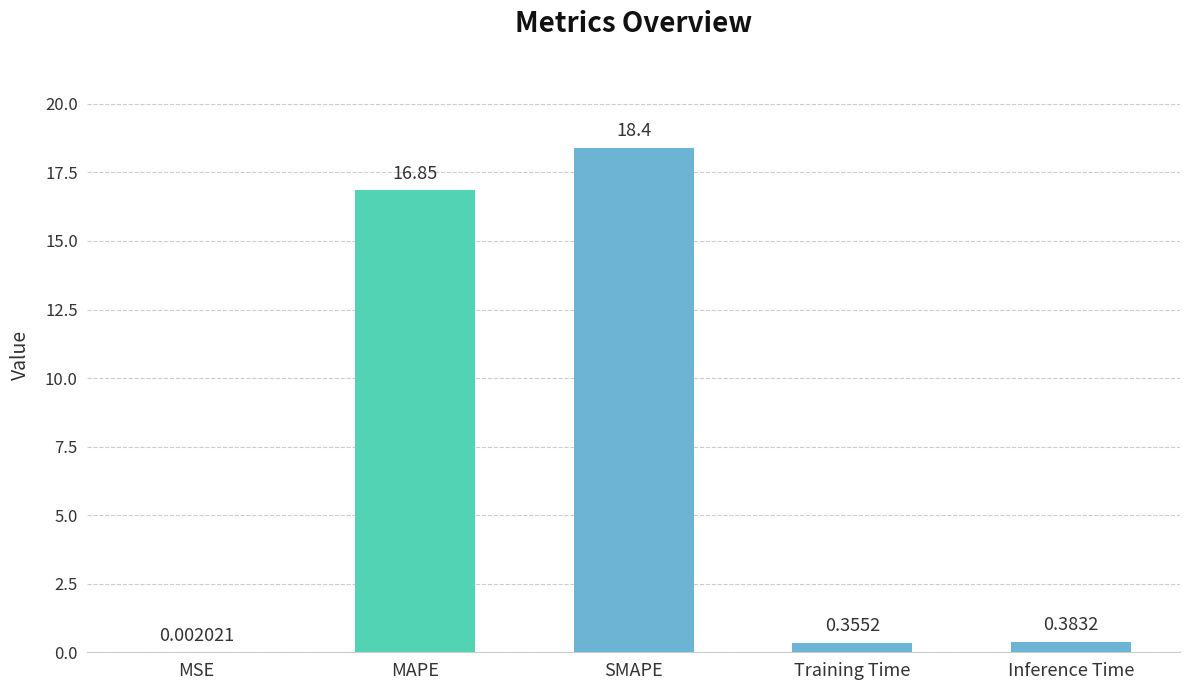

Which label corresponds to the largest value in the chart?

SMAPE